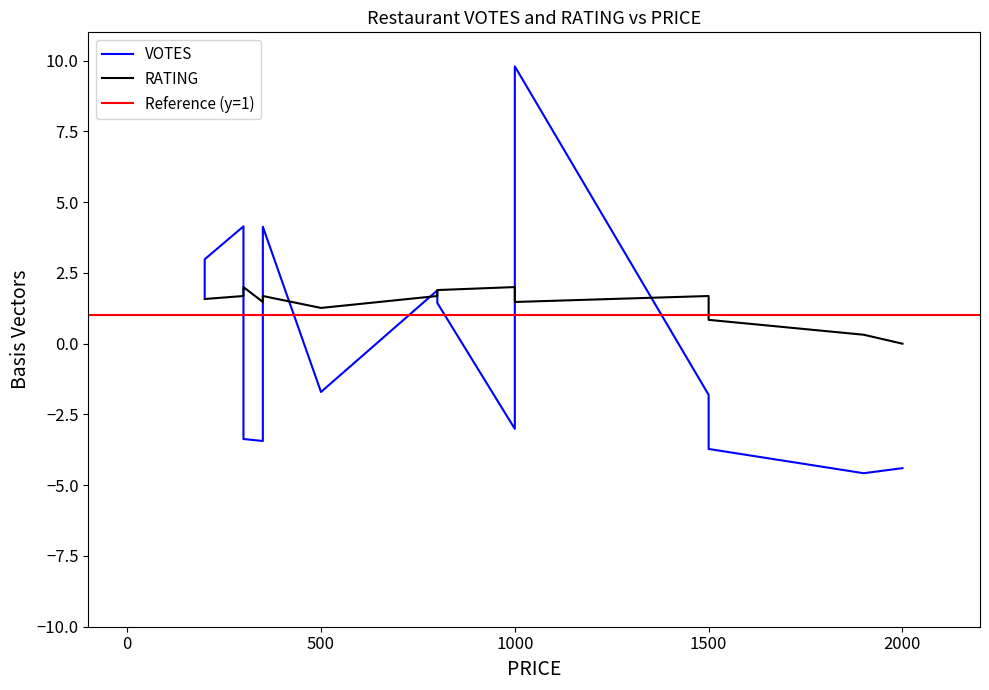

Reading right to left, transcribe all the data shown in this chart.

VOTES: 2000=-4.4	1900=-4.6	1500=-3.7	1500=-1.8	1000=9.8	1000=-3.0	800=1.4	800=1.9	500=-1.7	350=4.1	350=-3.4	300=-3.4	300=4.1	200=3.0	200=1.6
RATING: 2000=0.0	1900=0.3	1500=0.8	1500=1.7	1000=1.5	1000=2.0	800=1.9	800=1.7	500=1.3	350=1.7	350=1.5	300=2.0	300=1.7	200=1.6	200=1.6